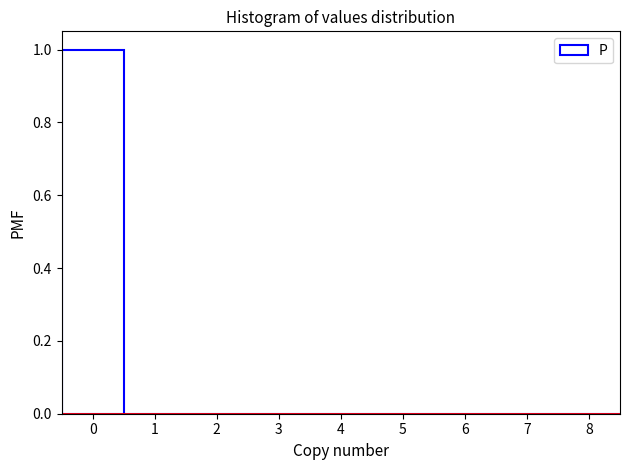

Over which range of the x-axis is the bar tallest?

-0.5 to 0.5